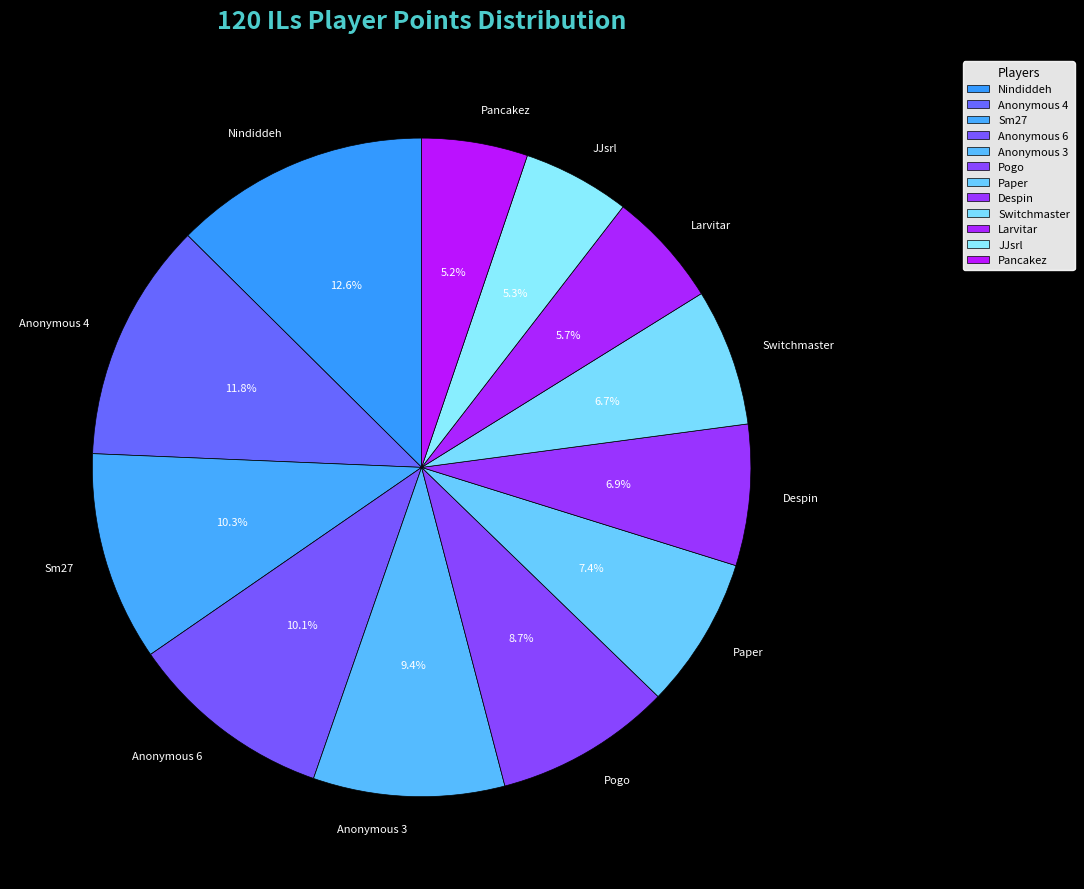

Which has a higher value, Paper or Anonymous 4?

Anonymous 4